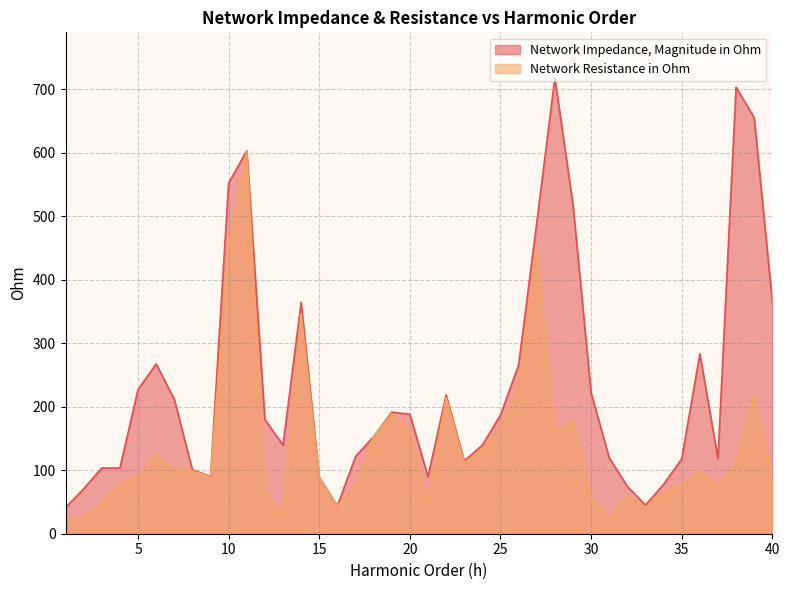

True or false: Network Impedance, Magnitude in Ohm and Network Resistance in Ohm cross at least once.

False